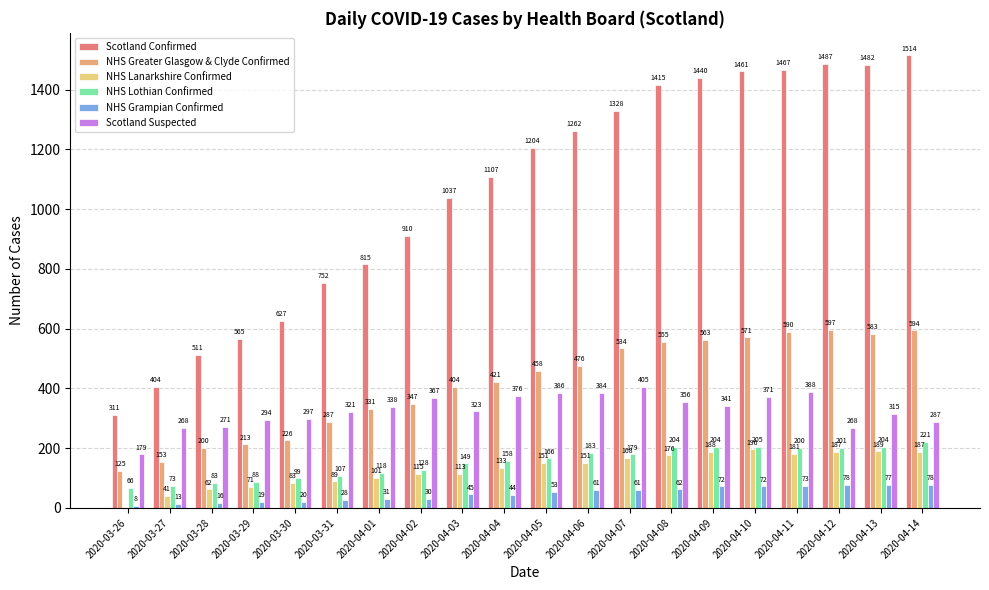

Where is NHS Grampian Confirmed nearest to the value 43?

2020-04-04